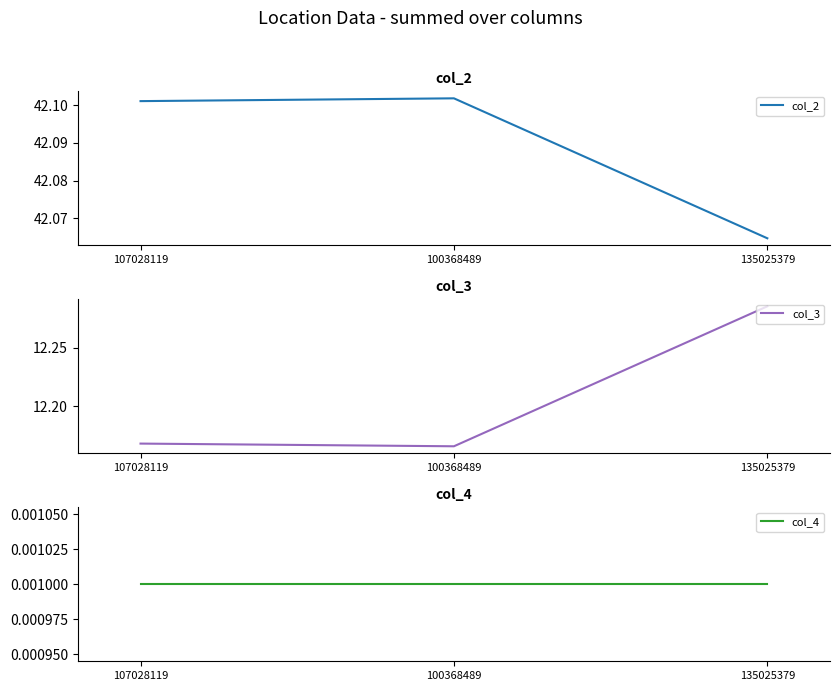

What is the highest value of the col_3 series?

12.3